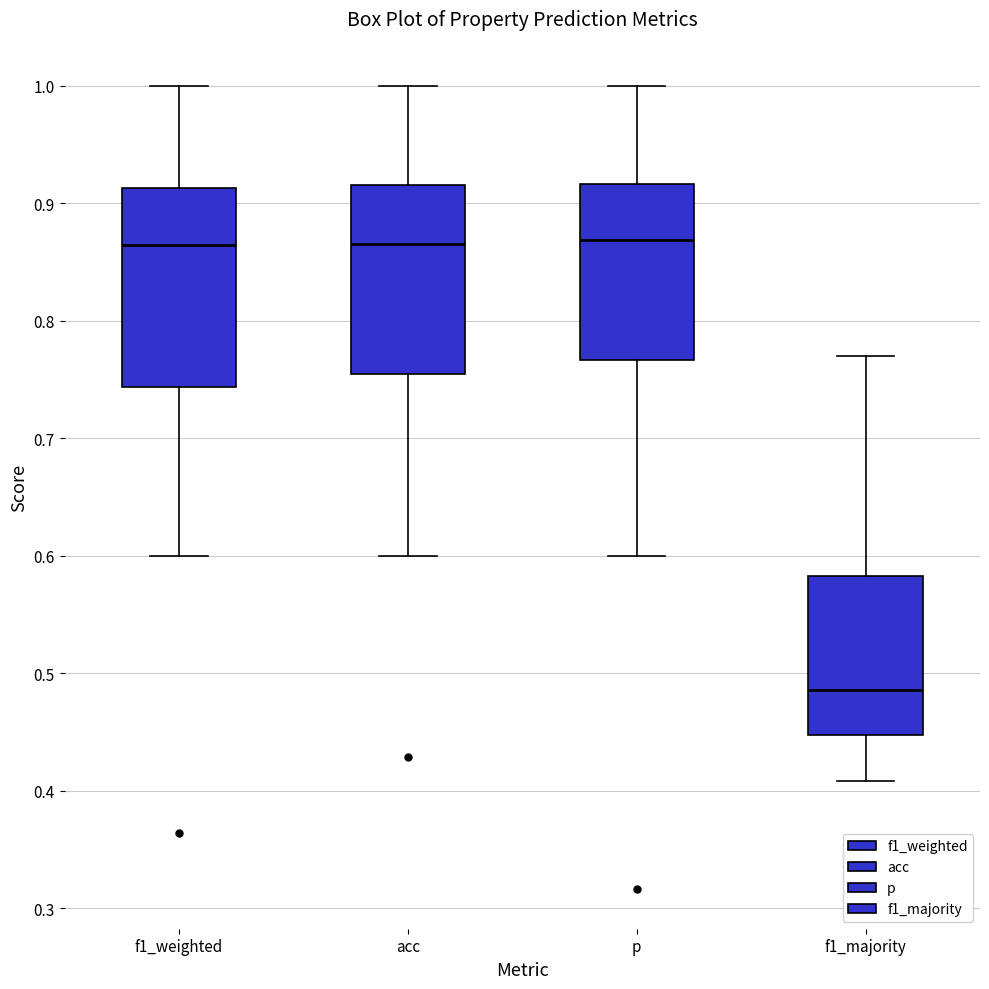

Which box's median line is the lowest?

f1_majority